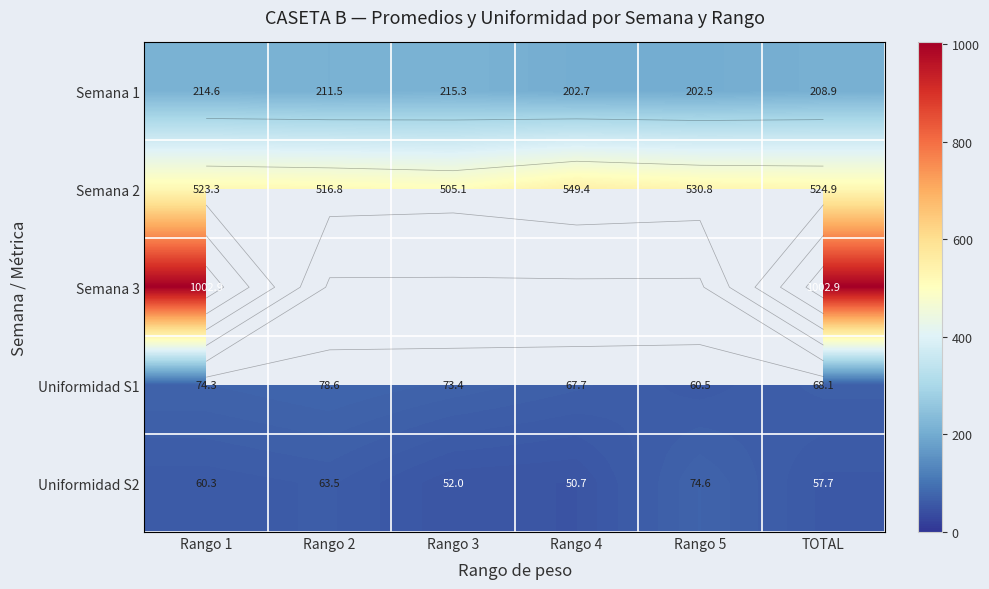

At how many categories does at least one series exceed 503?

6